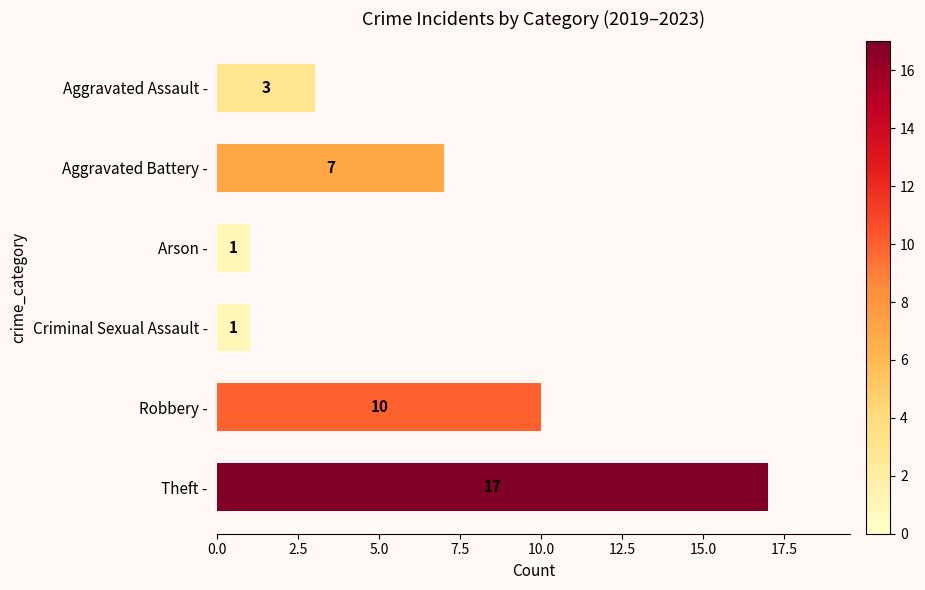

Is it true that the value at Criminal Sexual Assault - is 1?

True